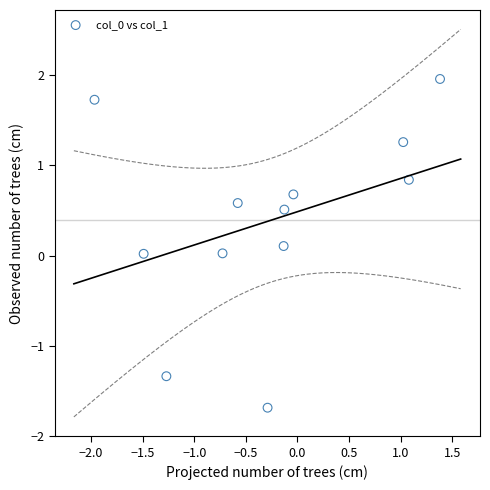

What is the range of Y values (max minus min)?

3.6